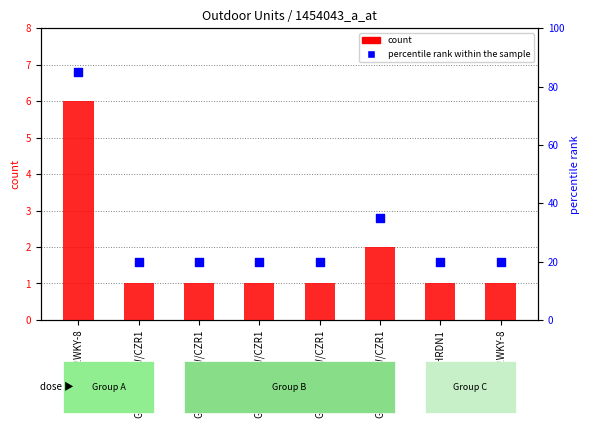

What is the total value across all series at GCHV-D335W/CZR1?

21